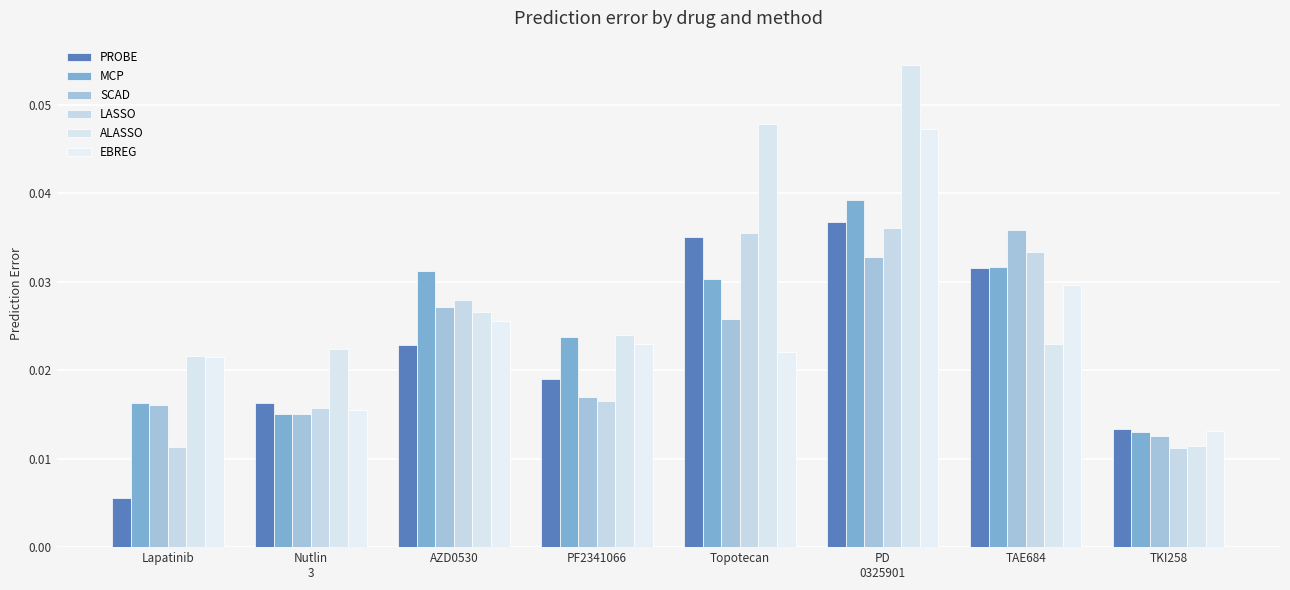

At how many categories does at least one series exceed 0?

8